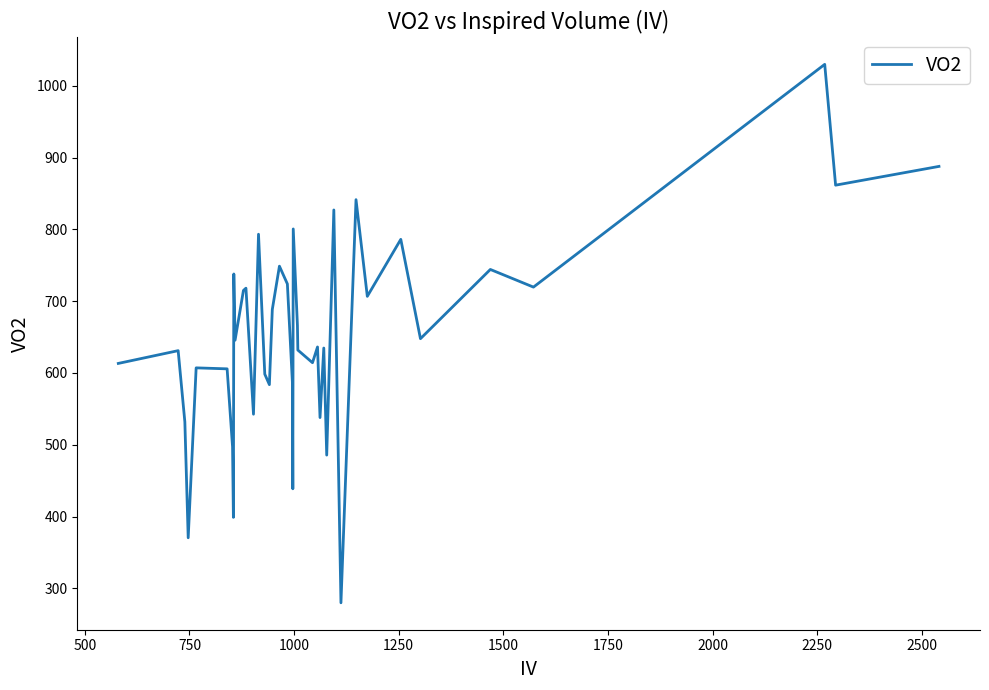

What is the difference between the maximum and minimum values?

750.0